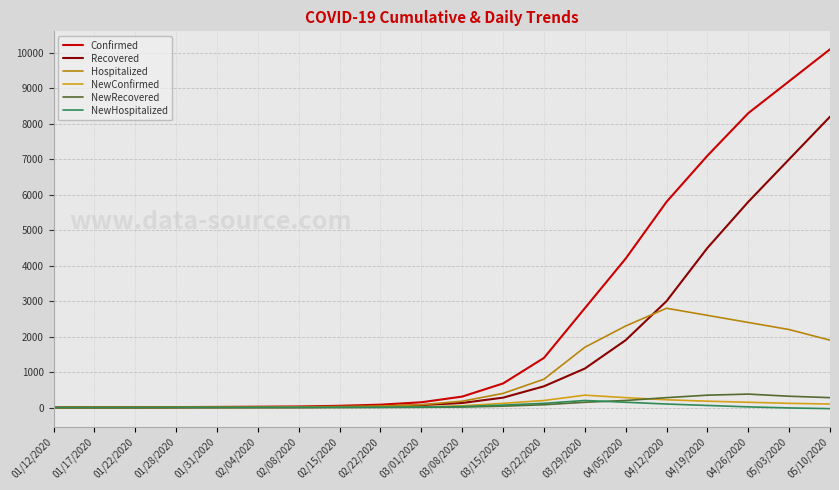

Which series changed the most between 04/19/2020 and 04/26/2020?

Recovered